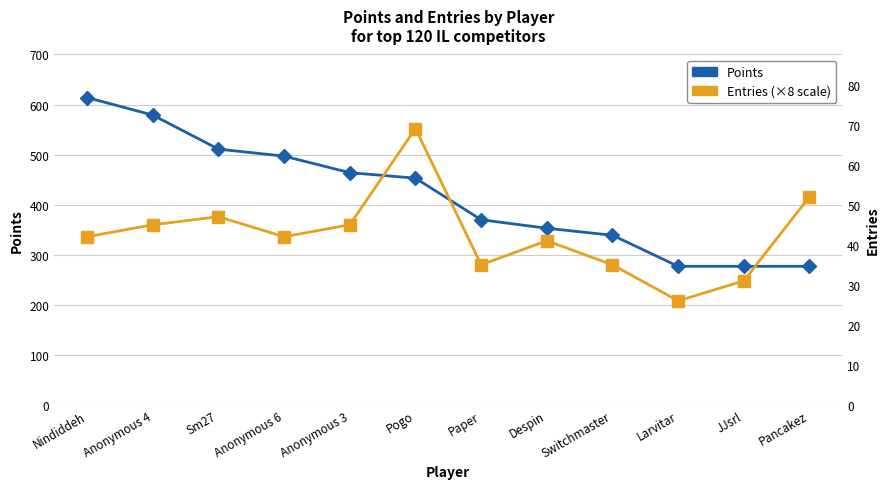

Rank the series by their maximum value, from lowest to highest.

Entries (×8), Points